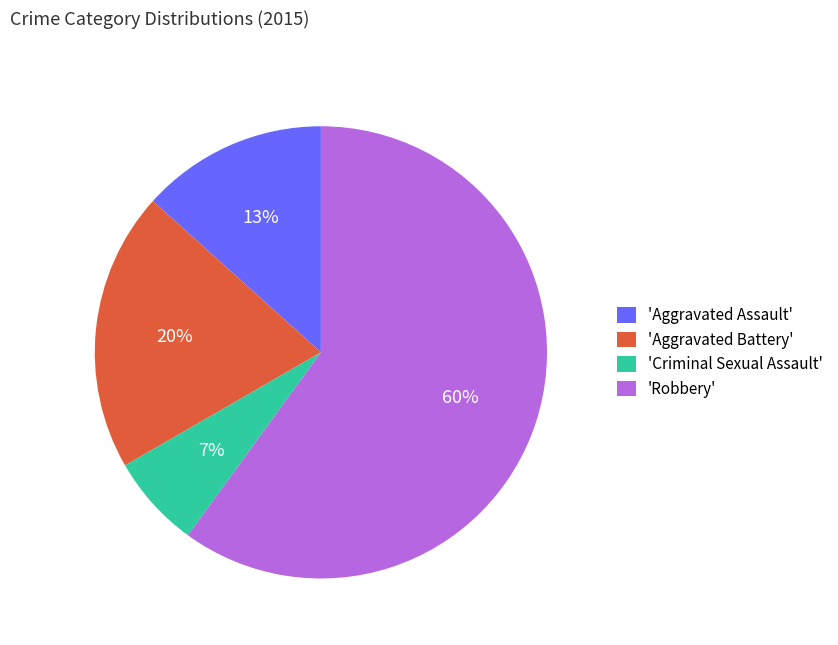

Which slice represents more than half of the pie?

'Robbery'